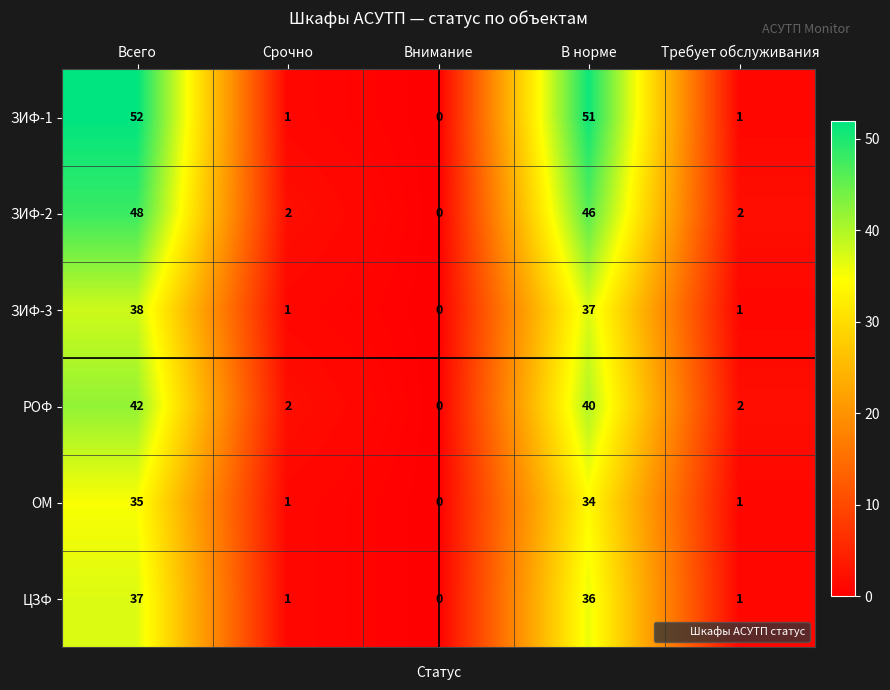

Which series has the largest total across all categories?

ЗИФ-1